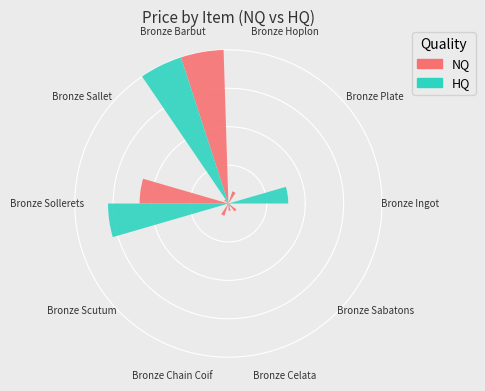

Which slice represents more than half of the pie?

Bronze Barbut